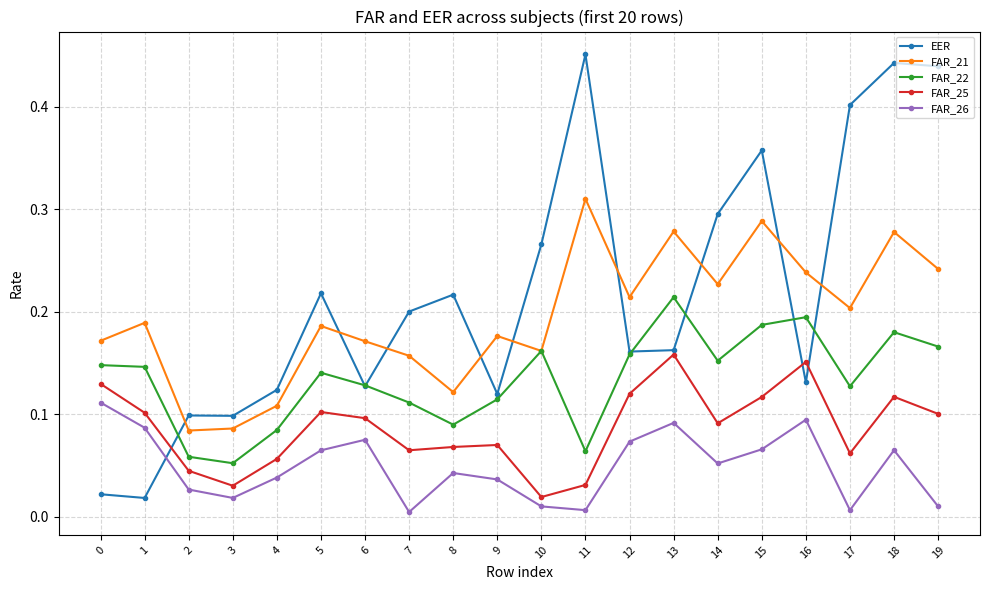

Which series has the widest spread of values?

EER